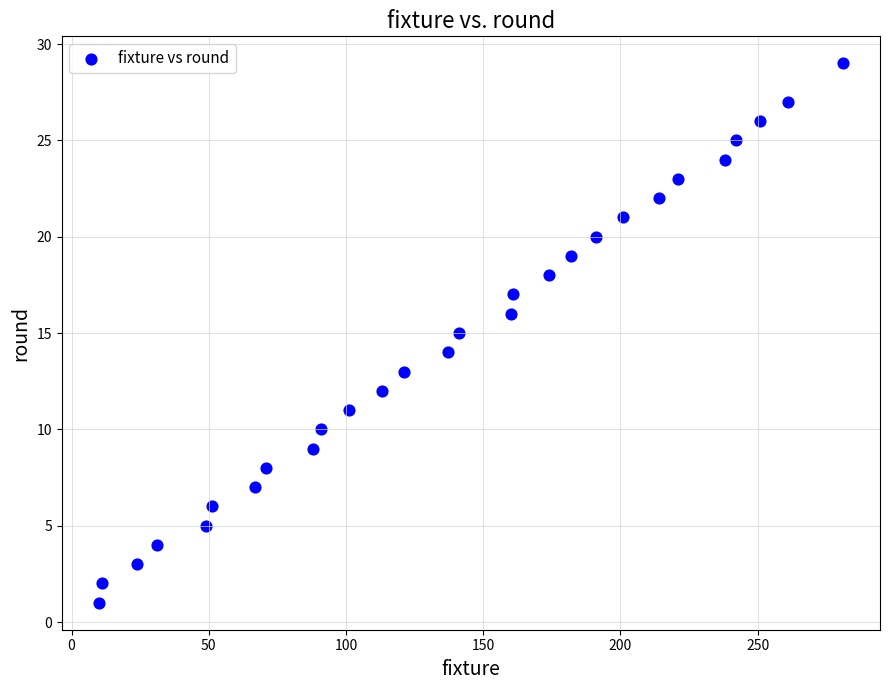

What is the range of X values (max minus min)?

271